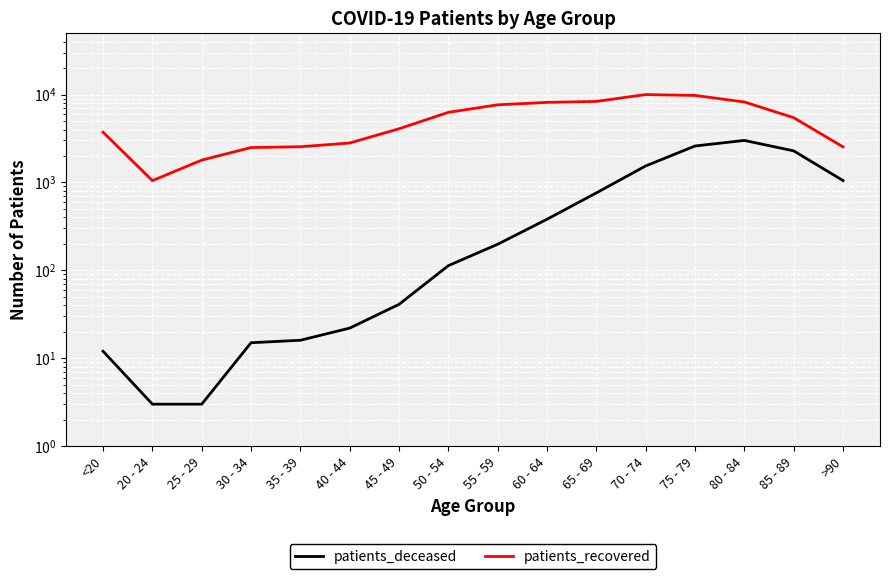

Between 25 - 29 and <20, which is larger?

<20